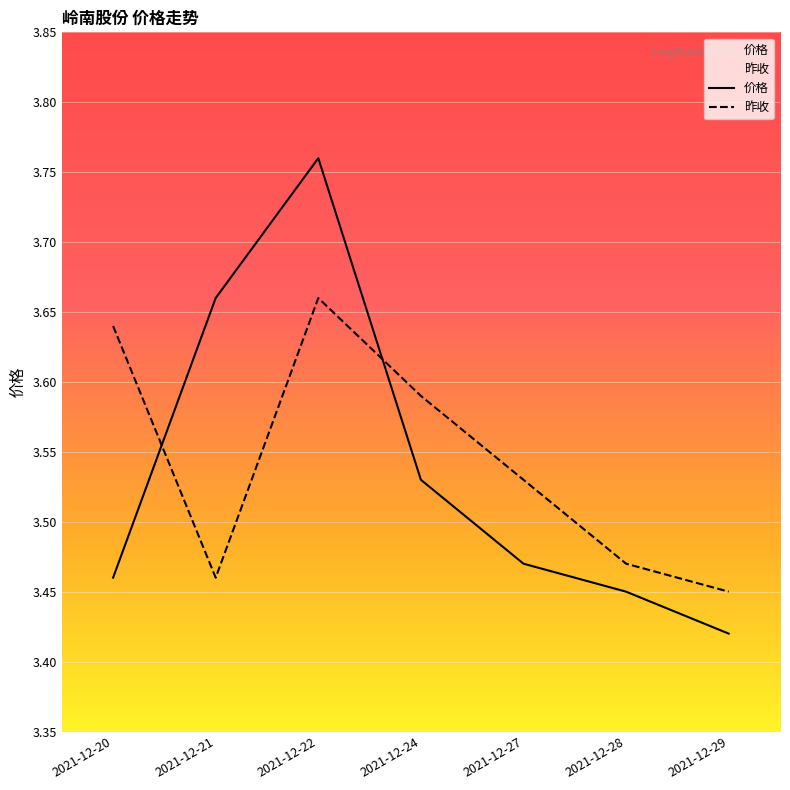

What is the difference between the 昨收 values at 2021-12-20 and 2021-12-24?

0.1